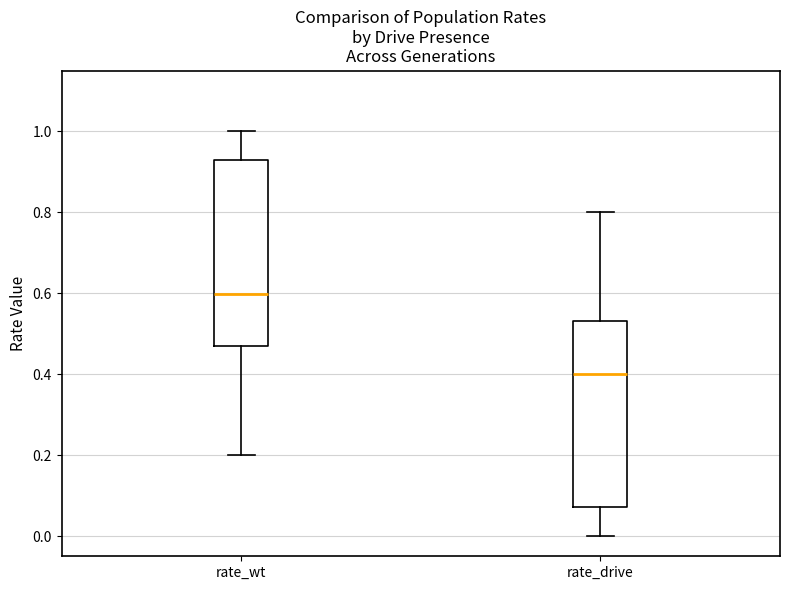

Which box's median line is the highest?

rate_wt